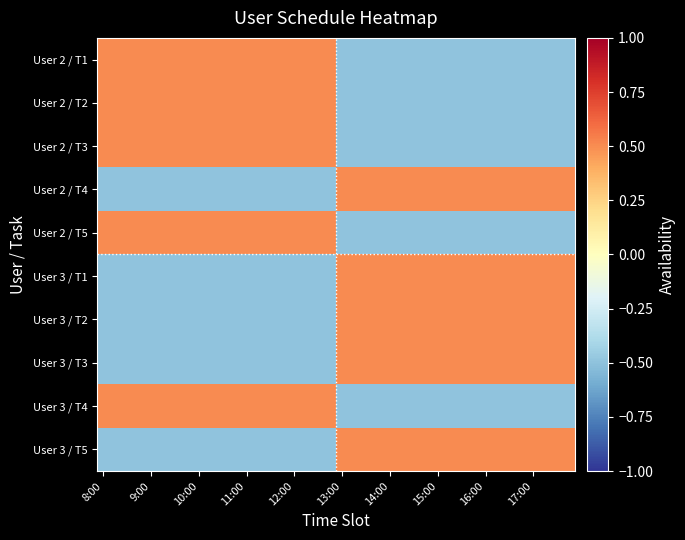

Rank the series by their maximum value, from lowest to highest.

User 2 / T1, User 2 / T2, User 2 / T3, User 2 / T4, User 2 / T5, User 3 / T1, User 3 / T2, User 3 / T3, User 3 / T4, User 3 / T5